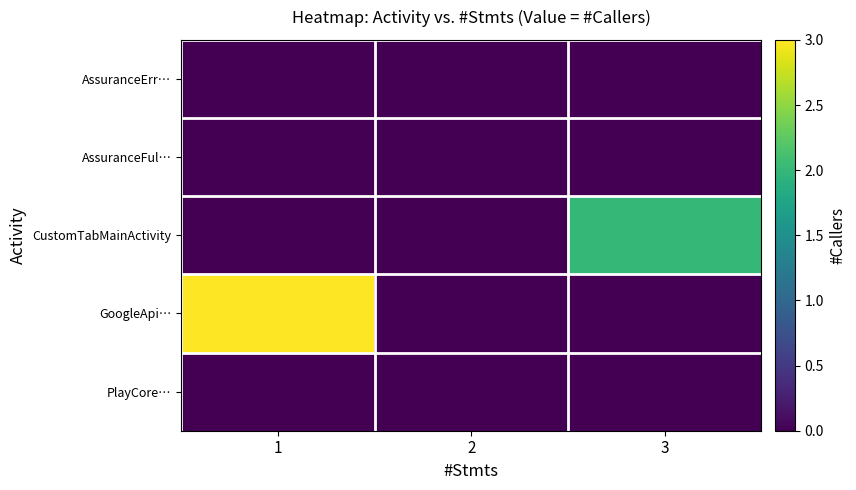

Reading left to right, extract all data points from this chart.

AssuranceErr…: 1=0	2=0	3=0
AssuranceFul…: 1=0	2=0	3=0
CustomTabMainActivity: 1=0	2=0	3=2
GoogleApi…: 1=3	2=0	3=0
PlayCore…: 1=0	2=0	3=0